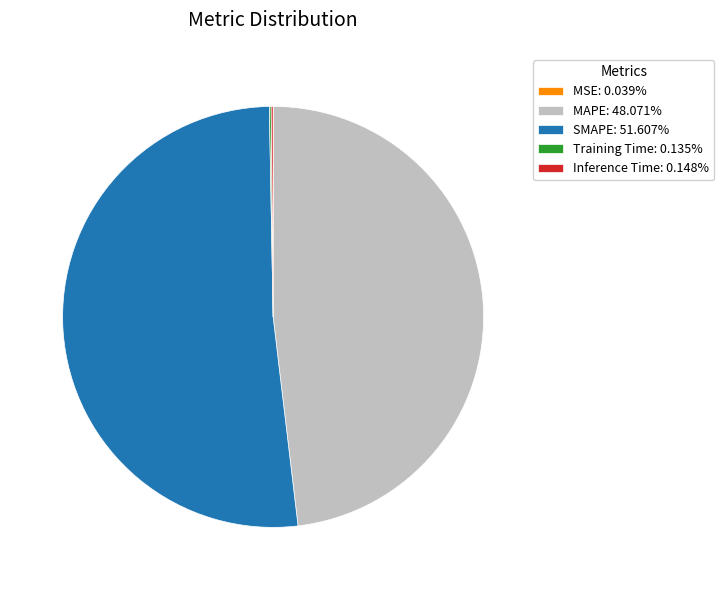

Does MAPE: 48.071% account for over 50% of the chart?

No